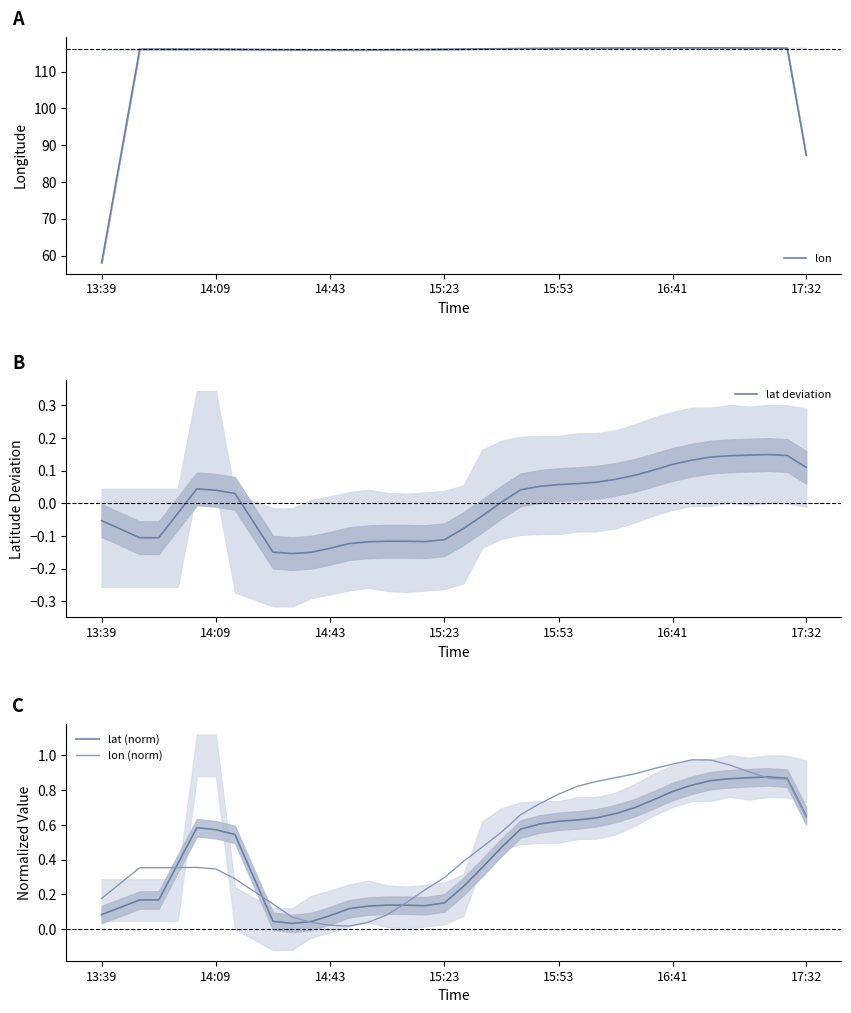

Which category has the lowest value in the lon series?

13:39